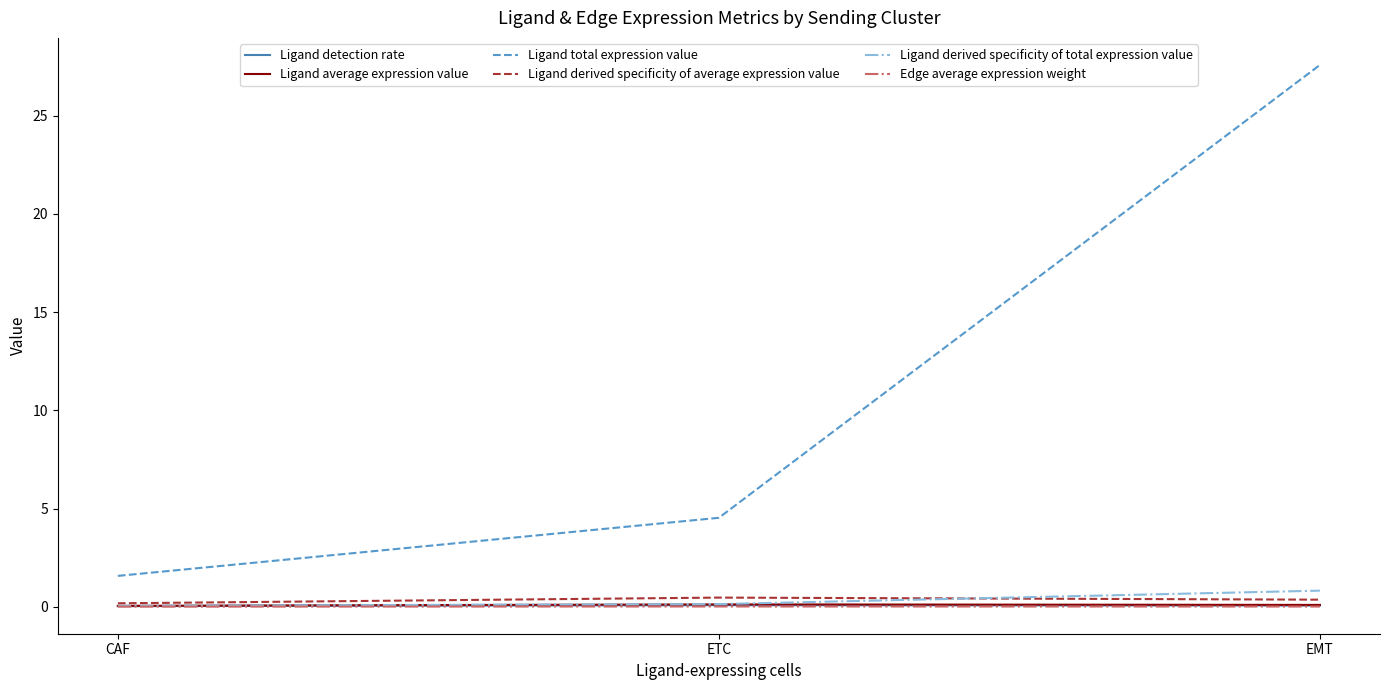

Which series has the largest range (max minus min)?

Ligand total expression value